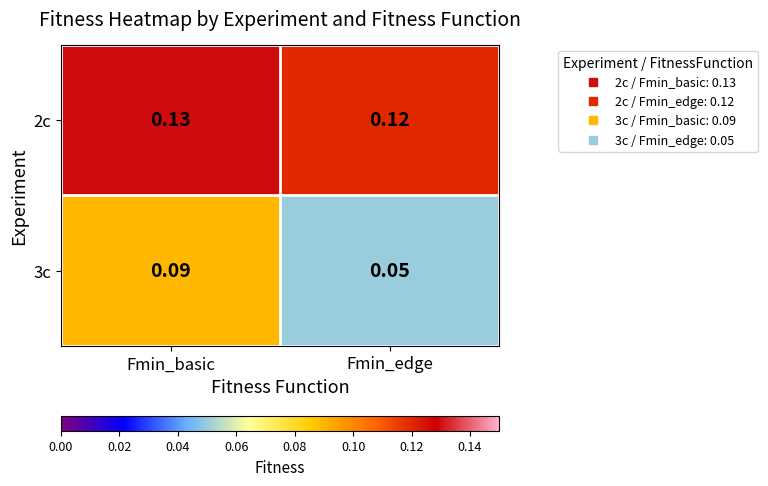

At which label is 3c closest to 0?

Fmin_edge